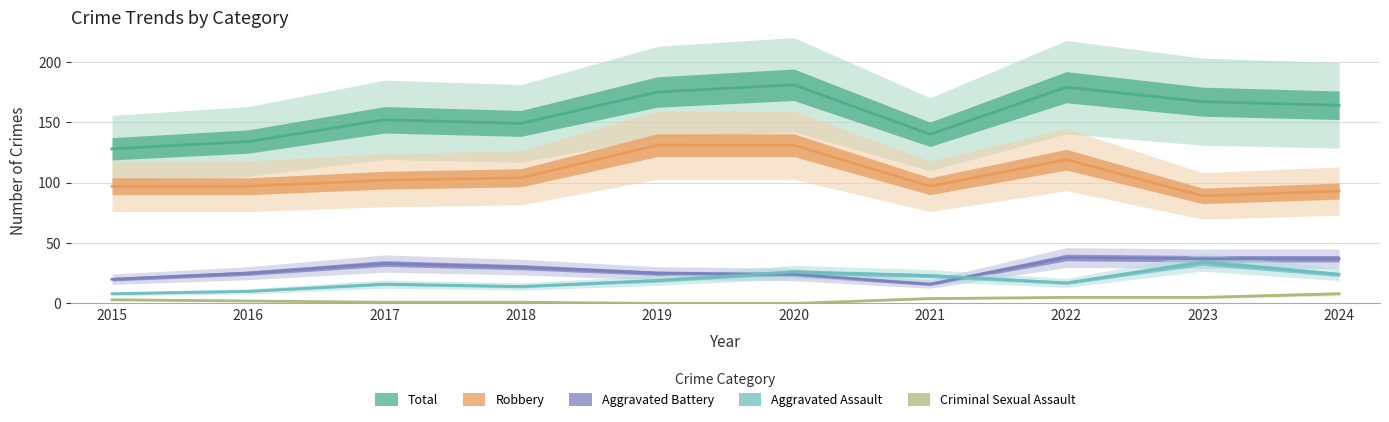

At which label is Criminal Sexual Assault closest to 4?

2021